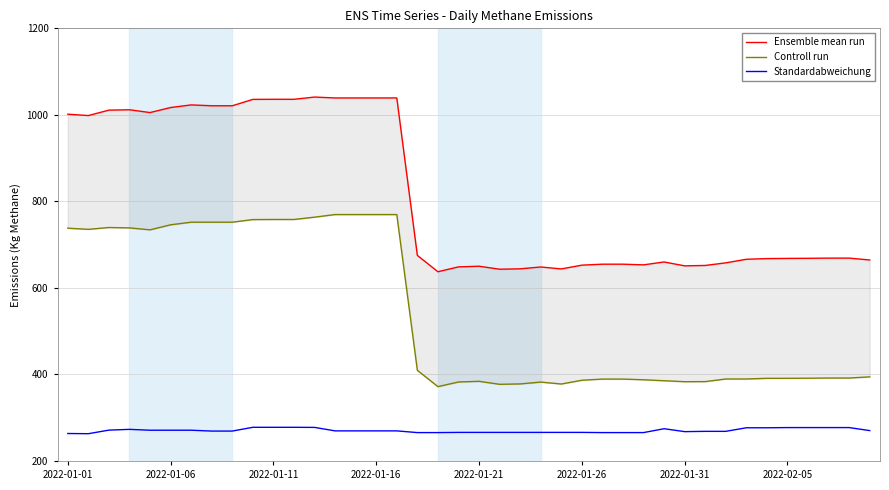

Does the chart display data point markers on the line(s)?

No